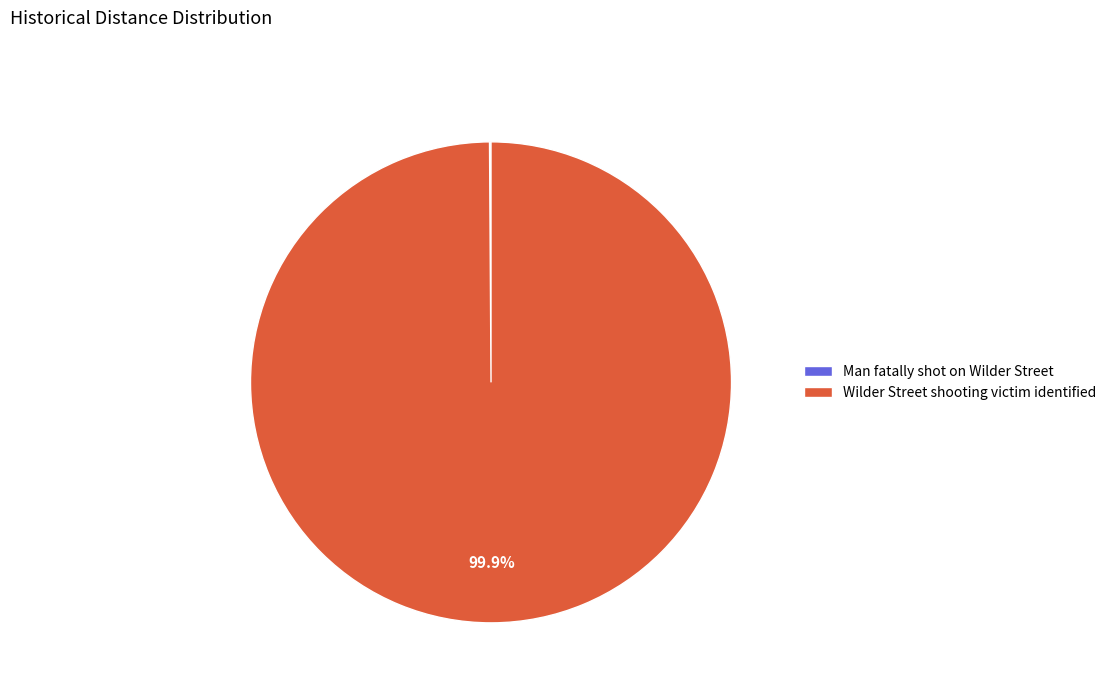

What is the majority slice?

Wilder Street shooting victim identified